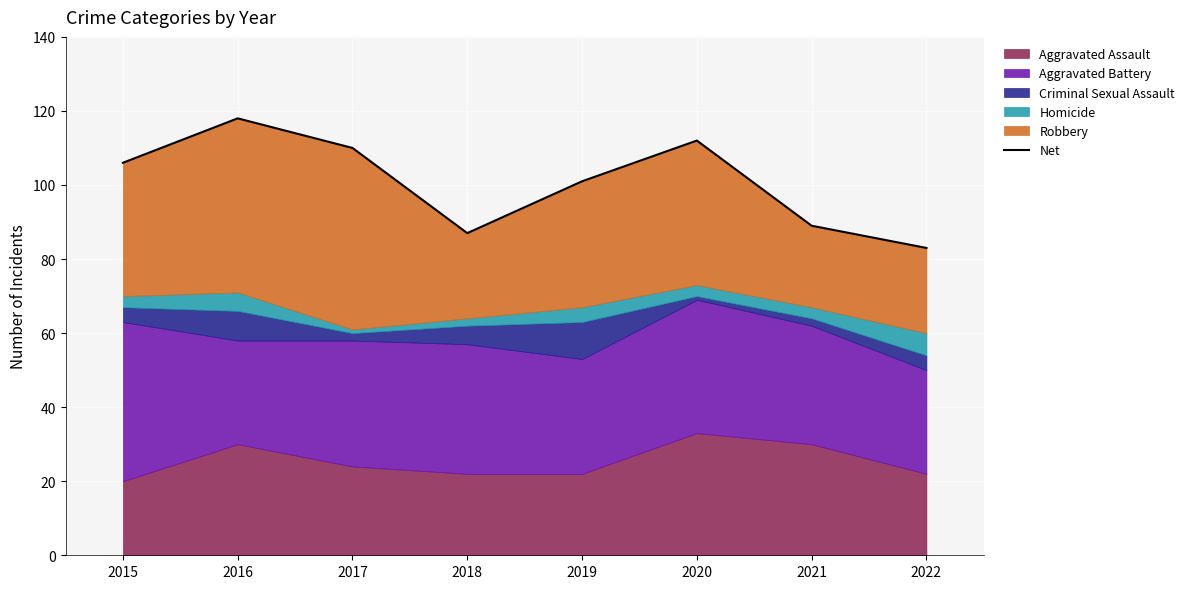

At which category does the data reach its first local valley?

2018